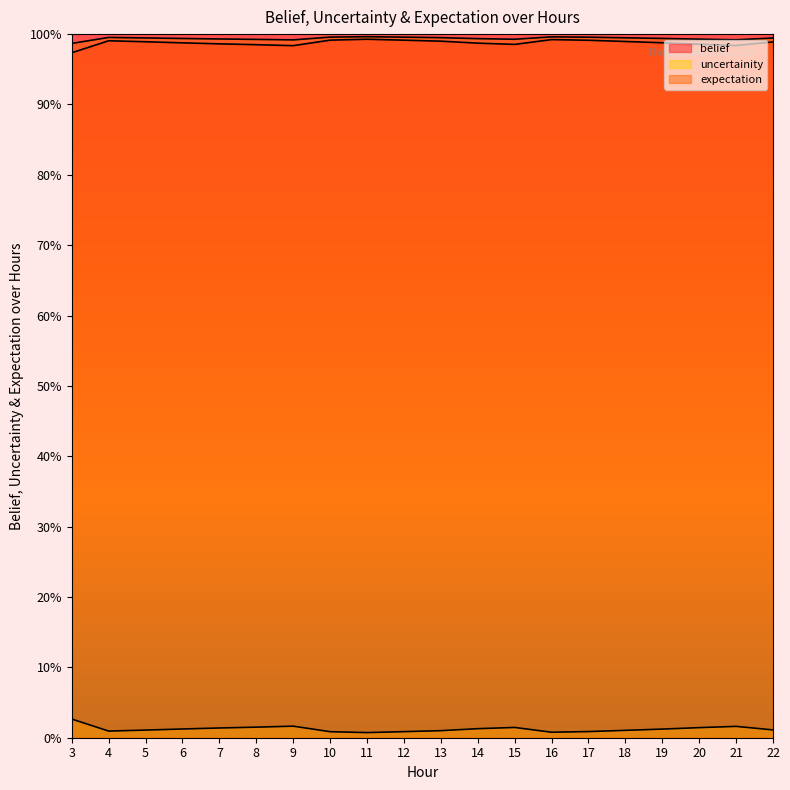

At which category does the chart reach its minimum across all series?

11